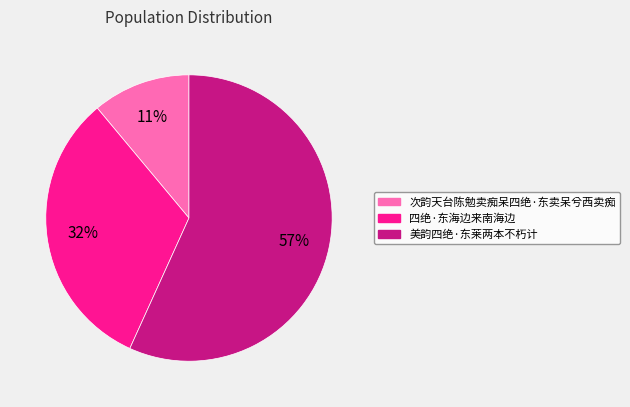

The 美韵四绝·东莱两本不朽计 slice represents 71% of the pie. True or false?

False